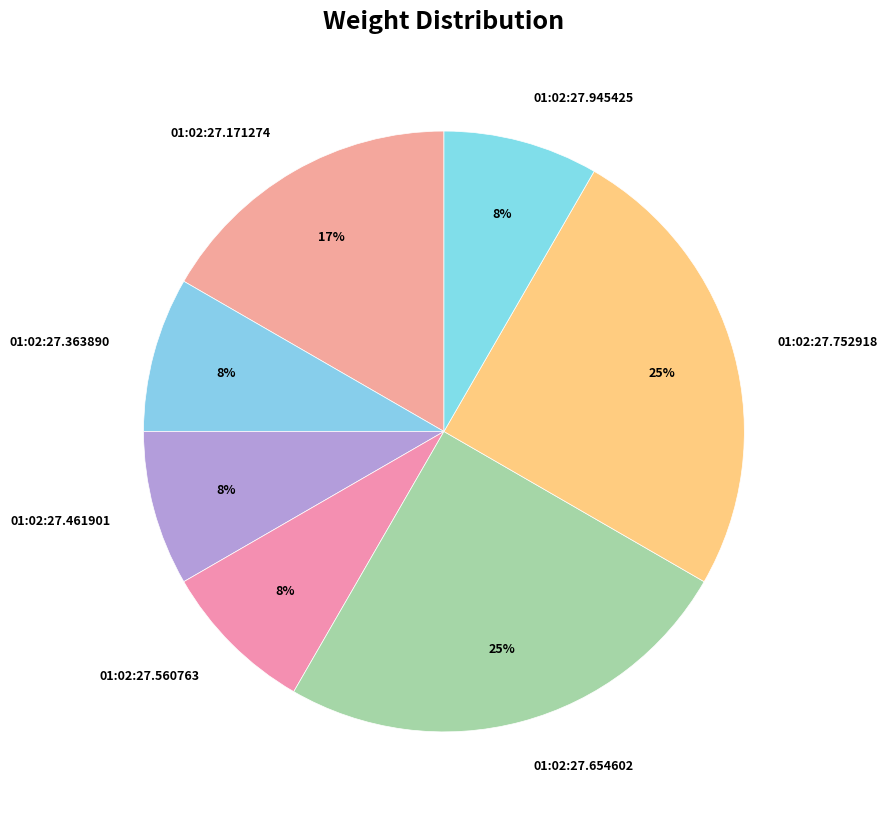

Is it true that 01:02:27.560763 is 8% of the pie?

True